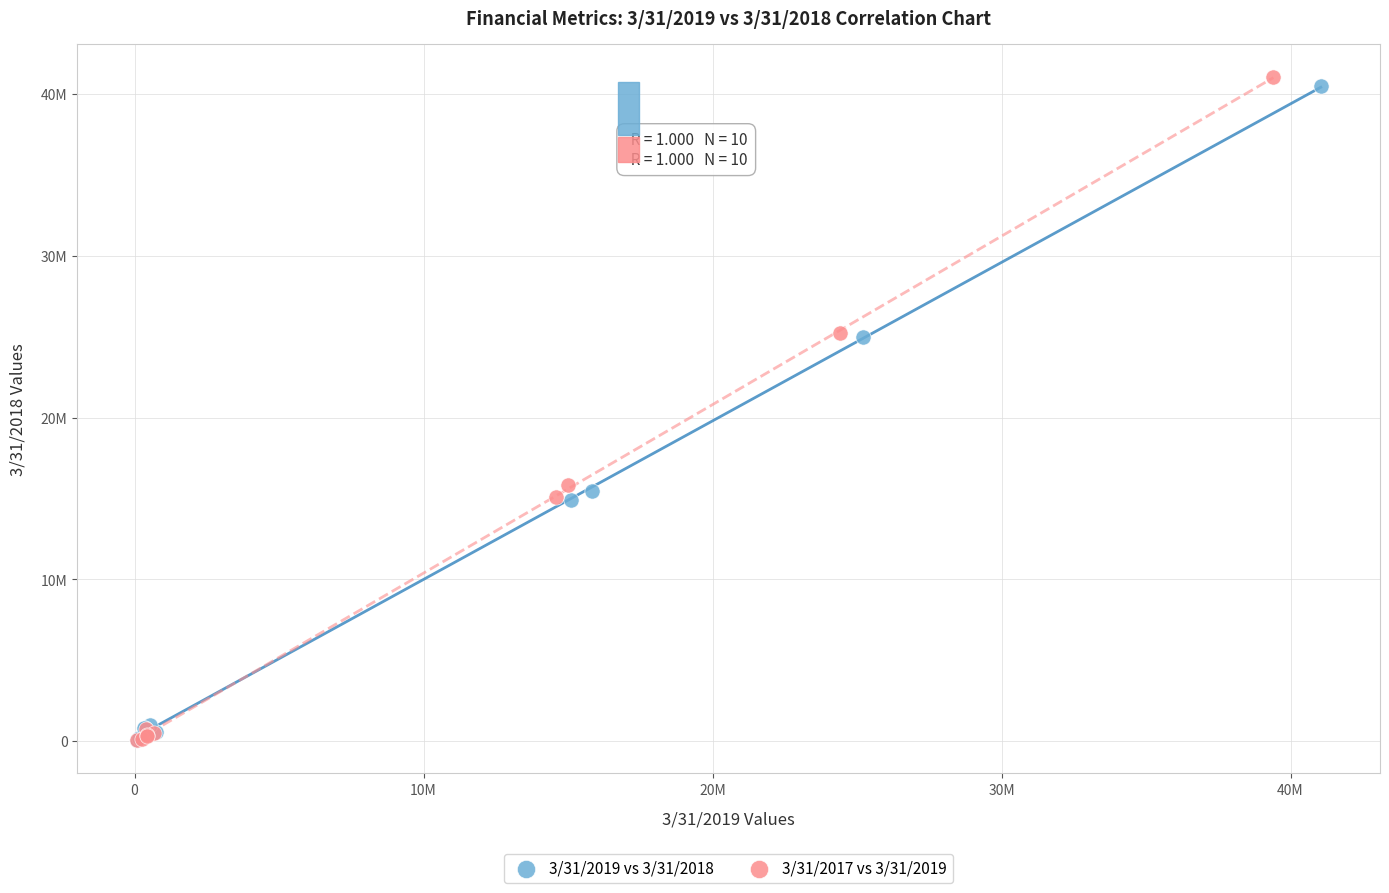

What are all the series names shown in the legend?

3/31/2019 vs 3/31/2018, 3/31/2017 vs 3/31/2019